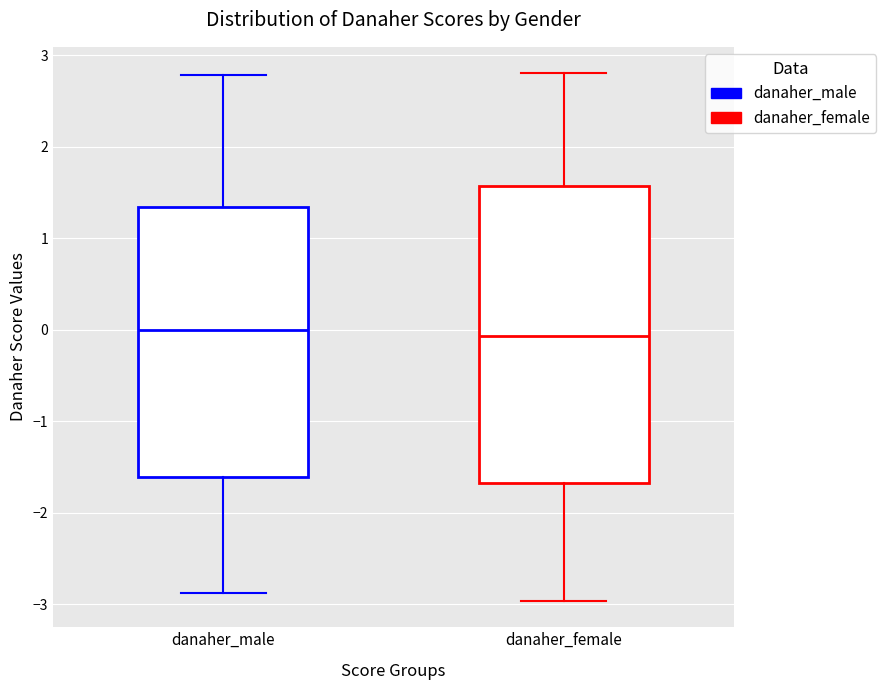

Where does the median line of the box for danaher_female sit on the y-axis? The values are not printed on the chart, so give them approximately, as read against the axis.

-0.1